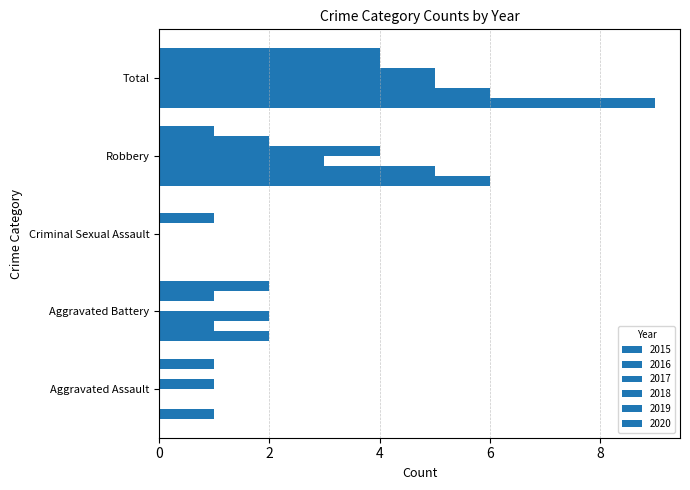

Reading left to right, extract all data points from this chart.

2015: 1	2	0	6	9
2016: 0	1	0	5	6
2017: 0	2	0	3	5
2018: 1	0	0	4	5
2019: 0	1	1	2	4
2020: 1	2	0	1	4